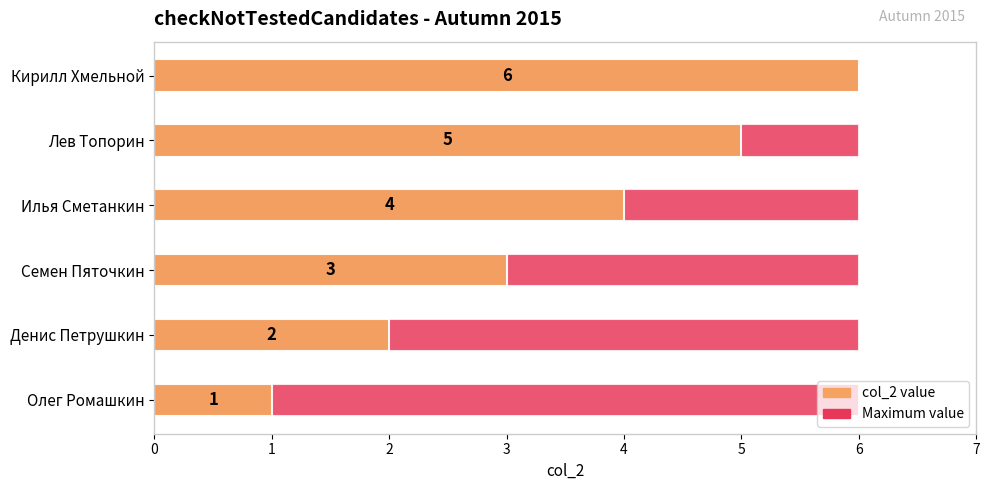

How many values are below 4?

3